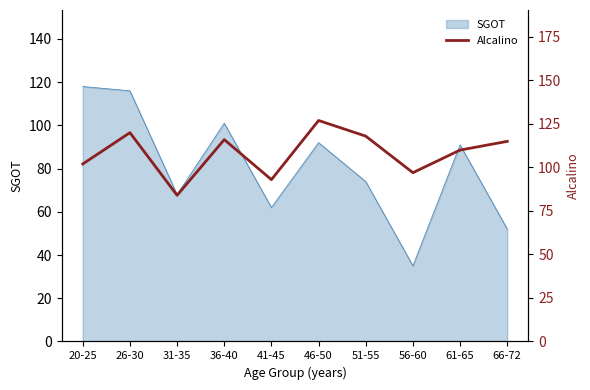

The chart shows a value of 40 at 61-65. True or false?

False